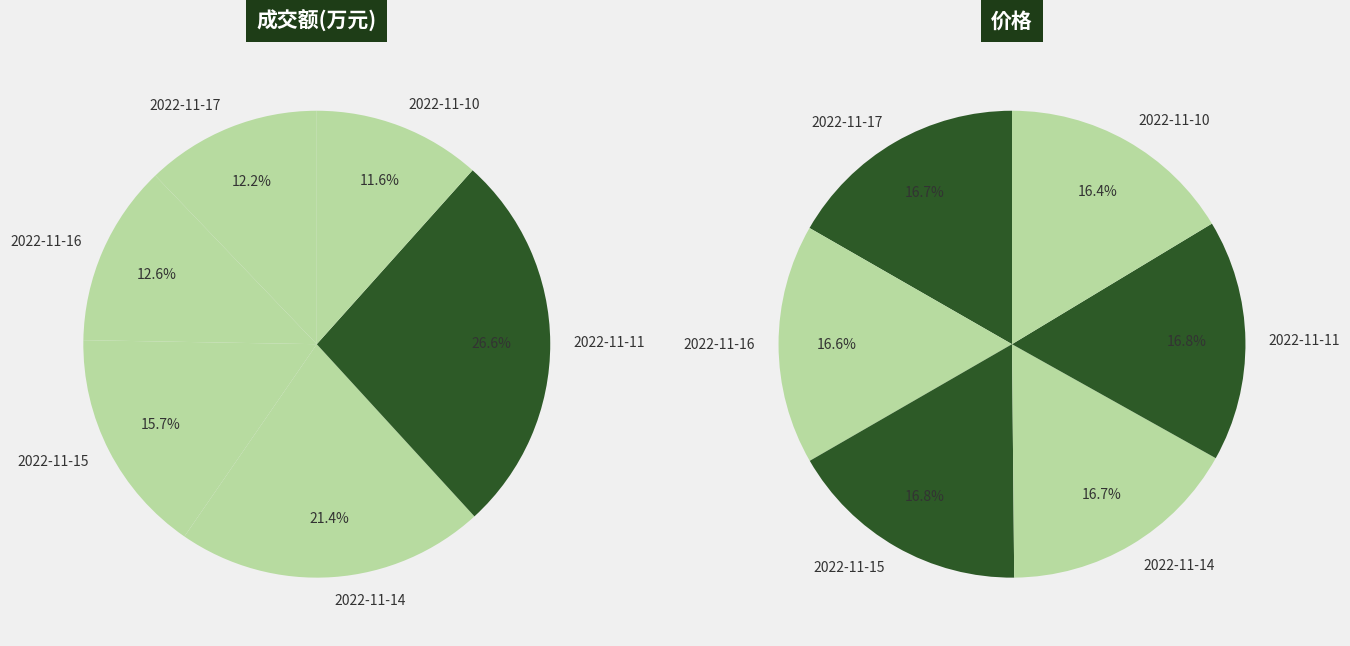

To the nearest percent, what is the difference between the 2022-11-17 and 2022-11-15 slice percentages?

4%